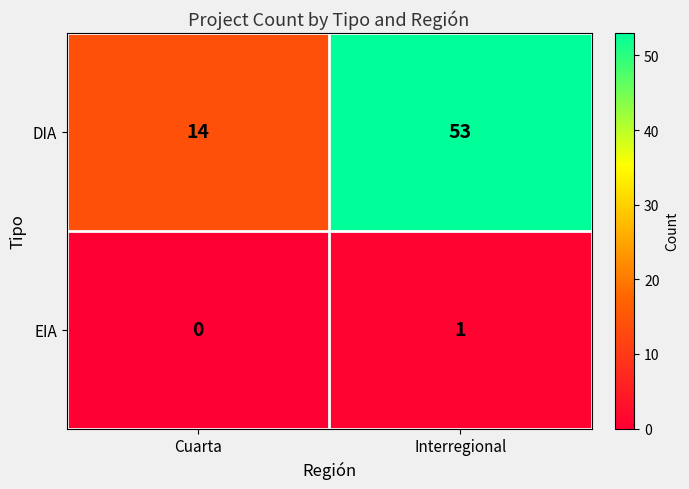

Reading left to right, transcribe all the data shown in this chart.

DIA: Cuarta=14	Interregional=53
EIA: Cuarta=0	Interregional=1